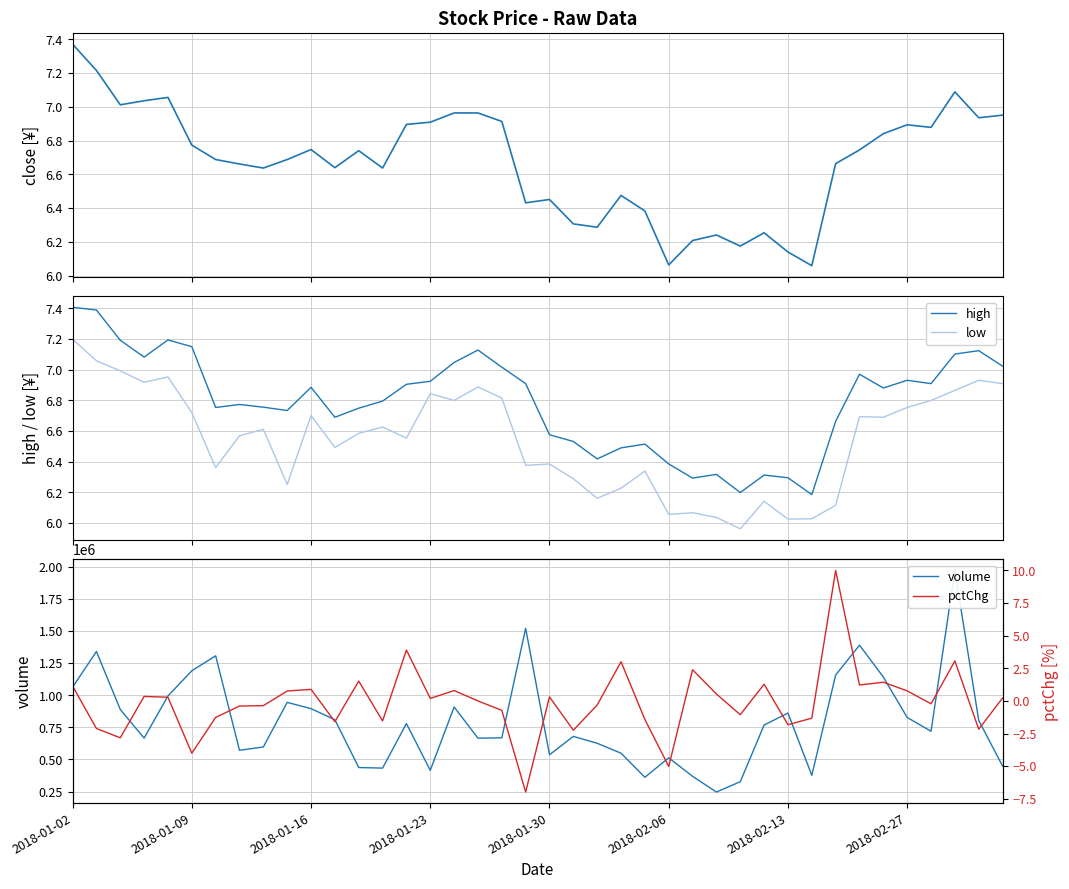

The volume series shows 2120995.7 at 19. True or false?

False